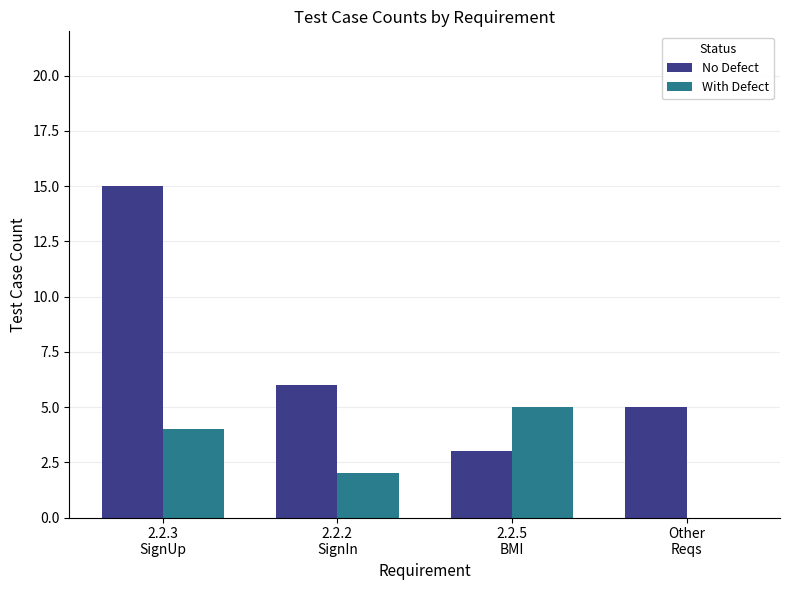

What are all the series names shown in the legend?

No Defect, With Defect